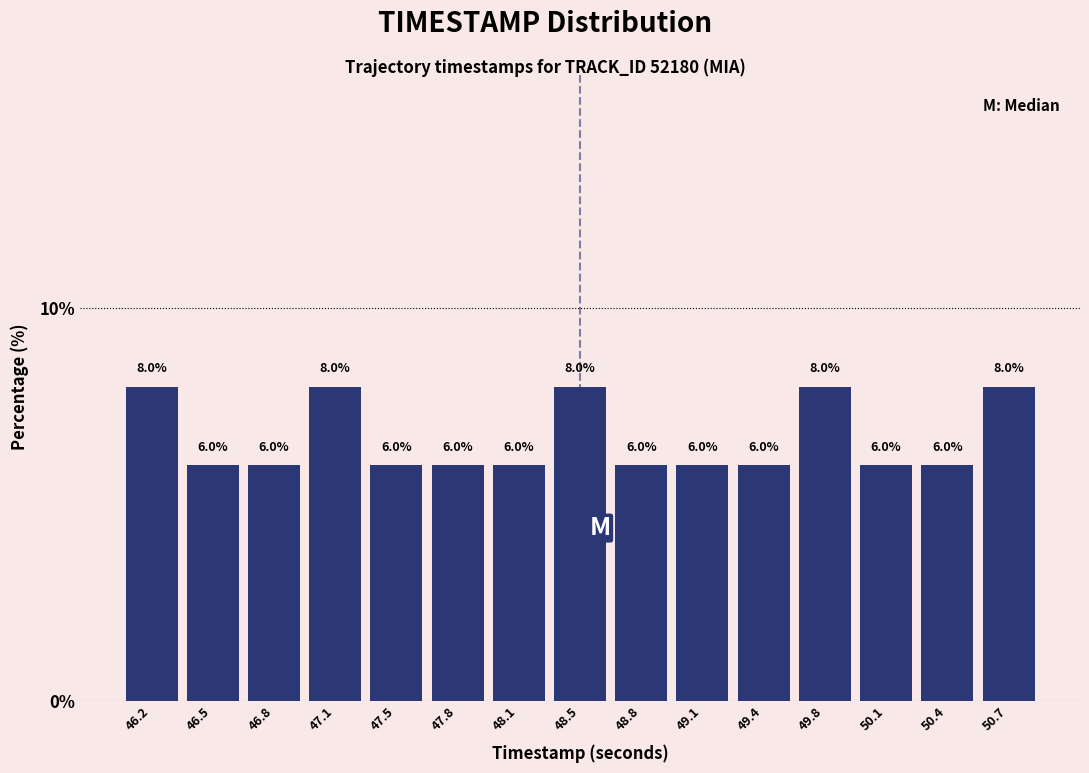

Reading left to right, transcribe this chart: for each bar, give the range it covers on the x-axis and its height. The bar edges are not printed on the chart, so give them approximately, as read against the axis.

46.00 to 46.35: 8.0
46.35 to 46.65: 6.0
46.65 to 47.00: 6.0
47.00 to 47.30: 8.0
47.30 to 47.65: 6.0
47.65 to 47.95: 6.0
47.95 to 48.30: 6.0
48.30 to 48.60: 8.0
48.60 to 48.95: 6.0
48.95 to 49.25: 6.0
49.25 to 49.60: 6.0
49.60 to 49.90: 8.0
49.90 to 50.25: 6.0
50.25 to 50.55: 6.0
50.55 to 50.90: 8.0